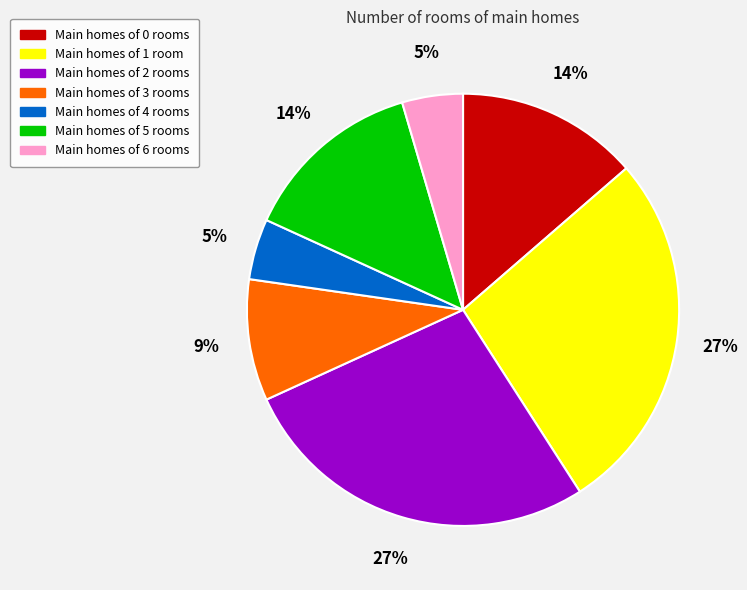

Do Main homes of 2 rooms and Main homes of 4 rooms together represent more than half of the pie?

No